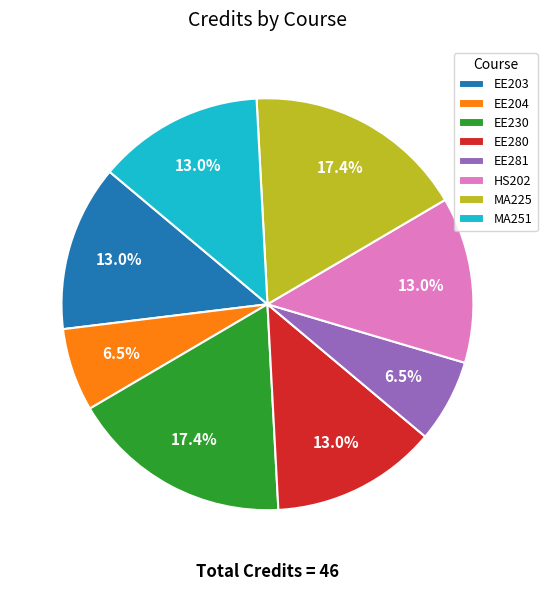

Do EE281 and HS202 together represent more than half of the pie?

No